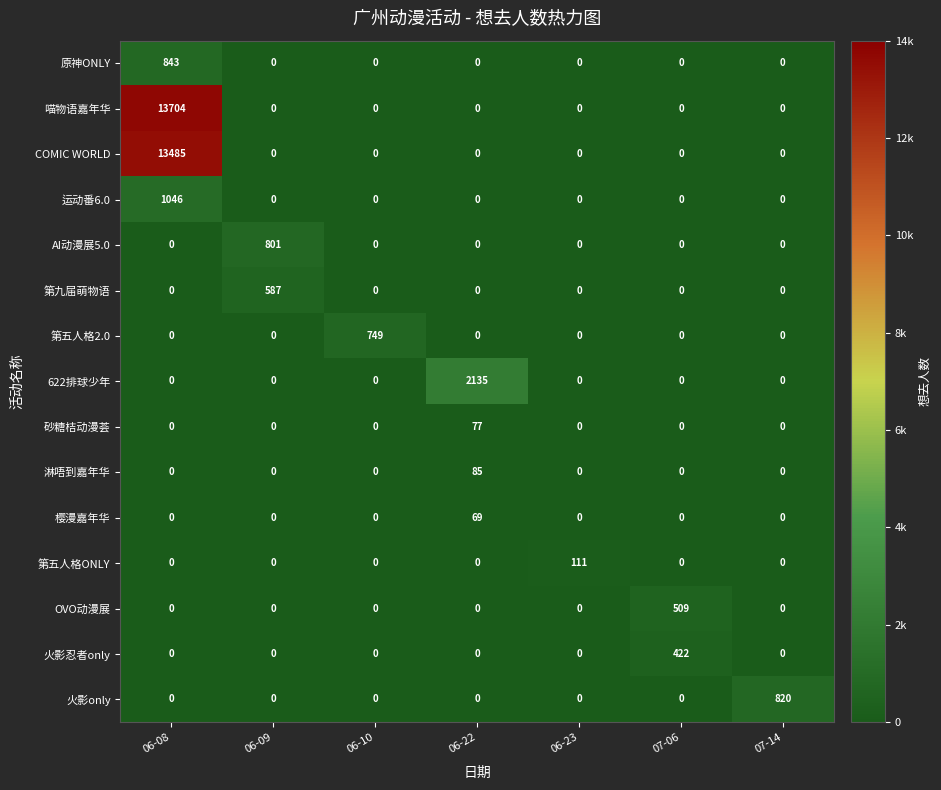

Count the number of data series in this chart.

15